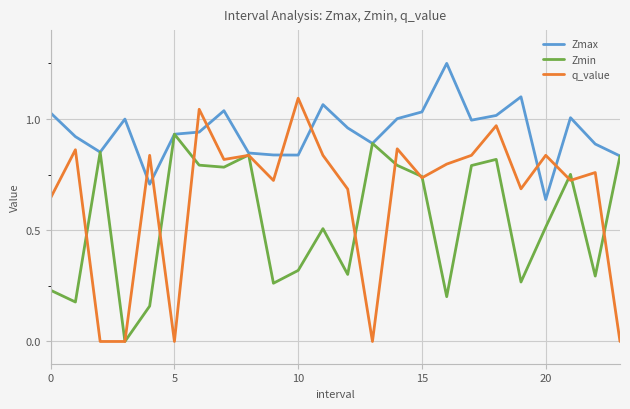

Which series has the largest range (max minus min)?

q_value